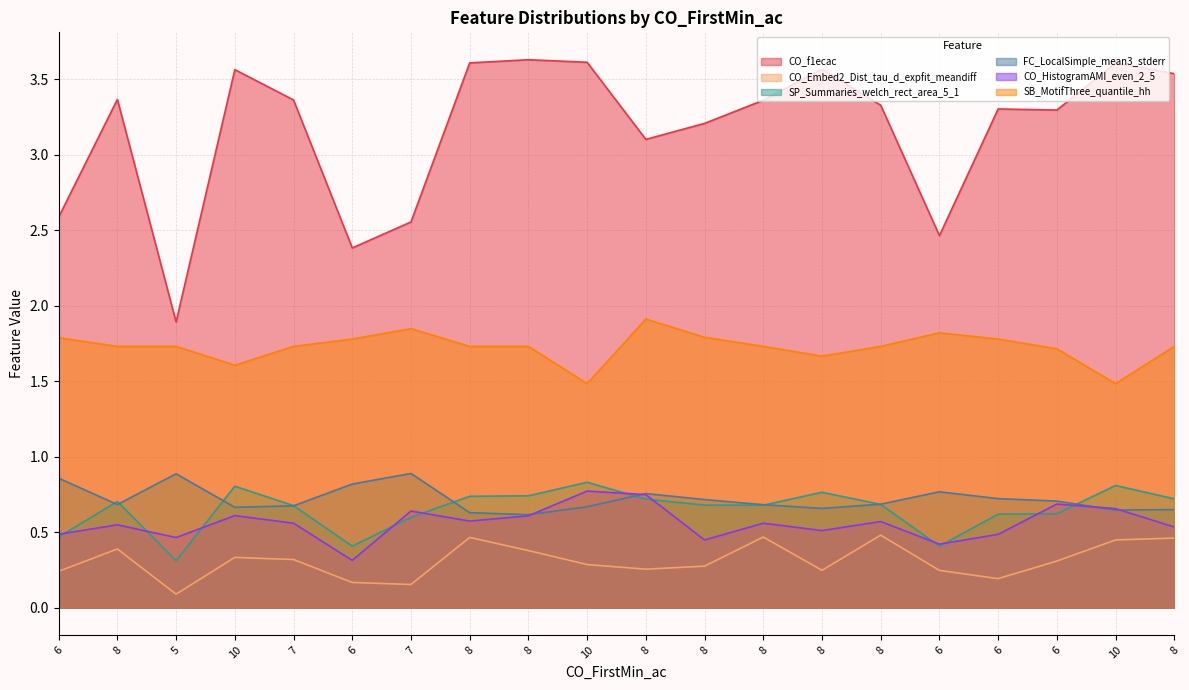

True or false: CO_Embed2_Dist_tau_d_expfit_meandiff and SP_Summaries_welch_rect_area_5_1 cross at least once.

False